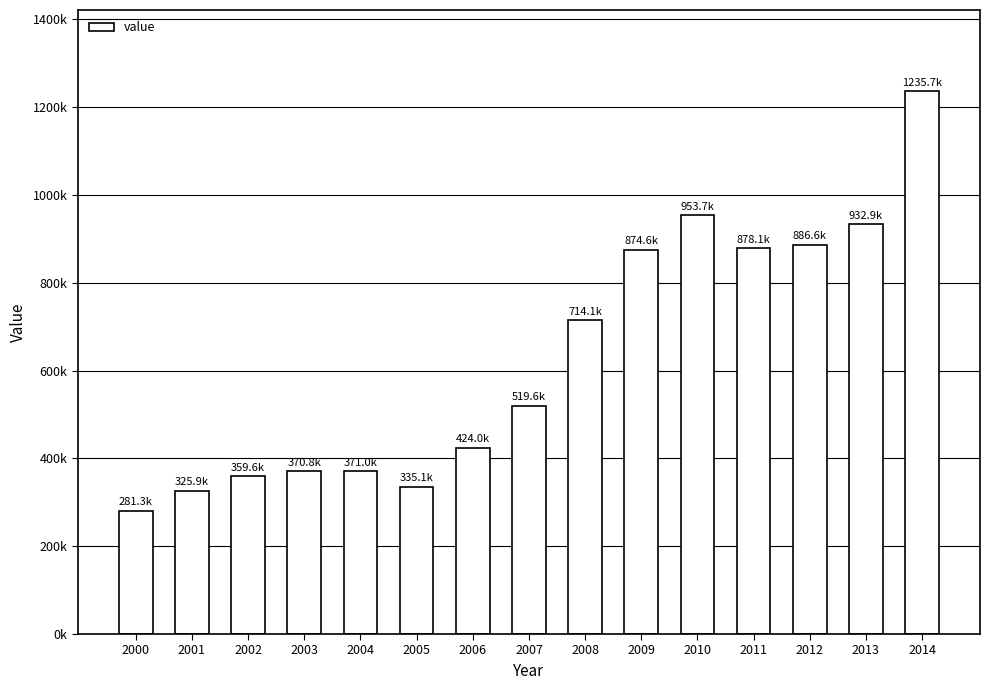

What is the change in value from 2002 to 2003?

+11208.4